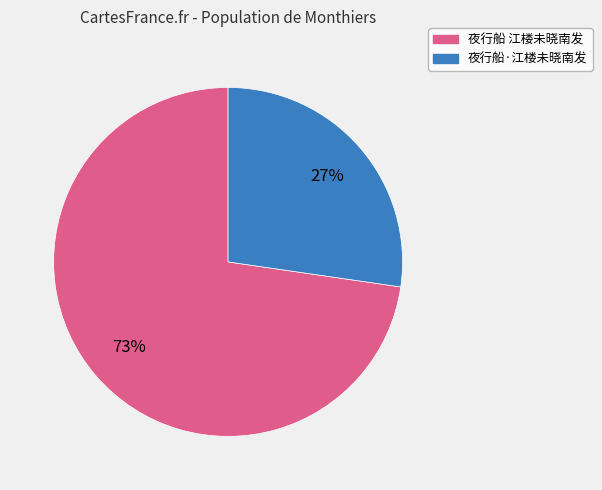

True or false: 夜行船·江楼未晓南发 accounts for 38% of the total.

False